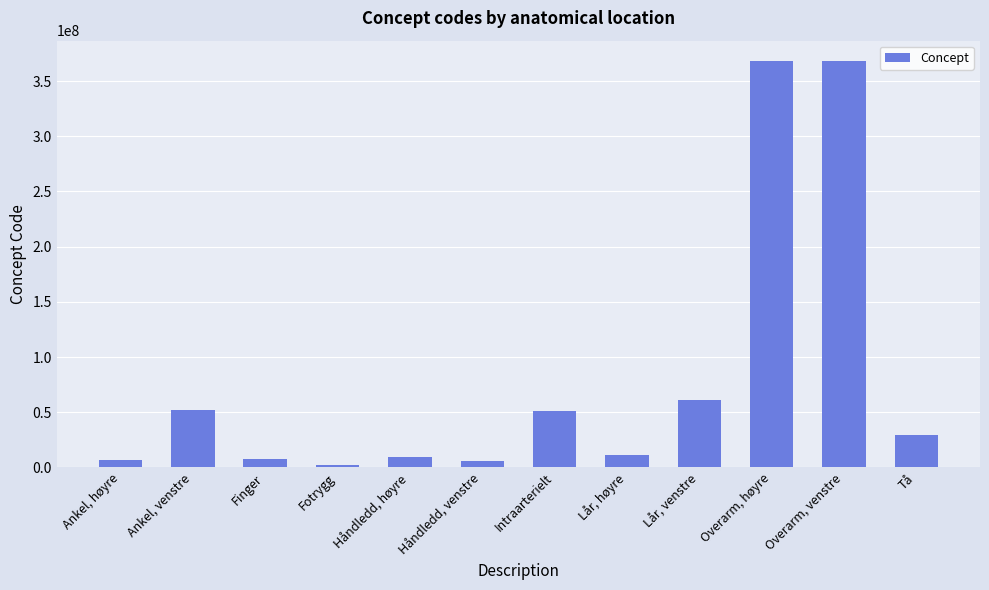

List the labels in order of value, largest first.

Overarm, høyre, Overarm, venstre, Lår, venstre, Ankel, venstre, Intraarterielt, Tå, Lår, høyre, Håndledd, høyre, Finger, Ankel, høyre, Håndledd, venstre, Fotrygg